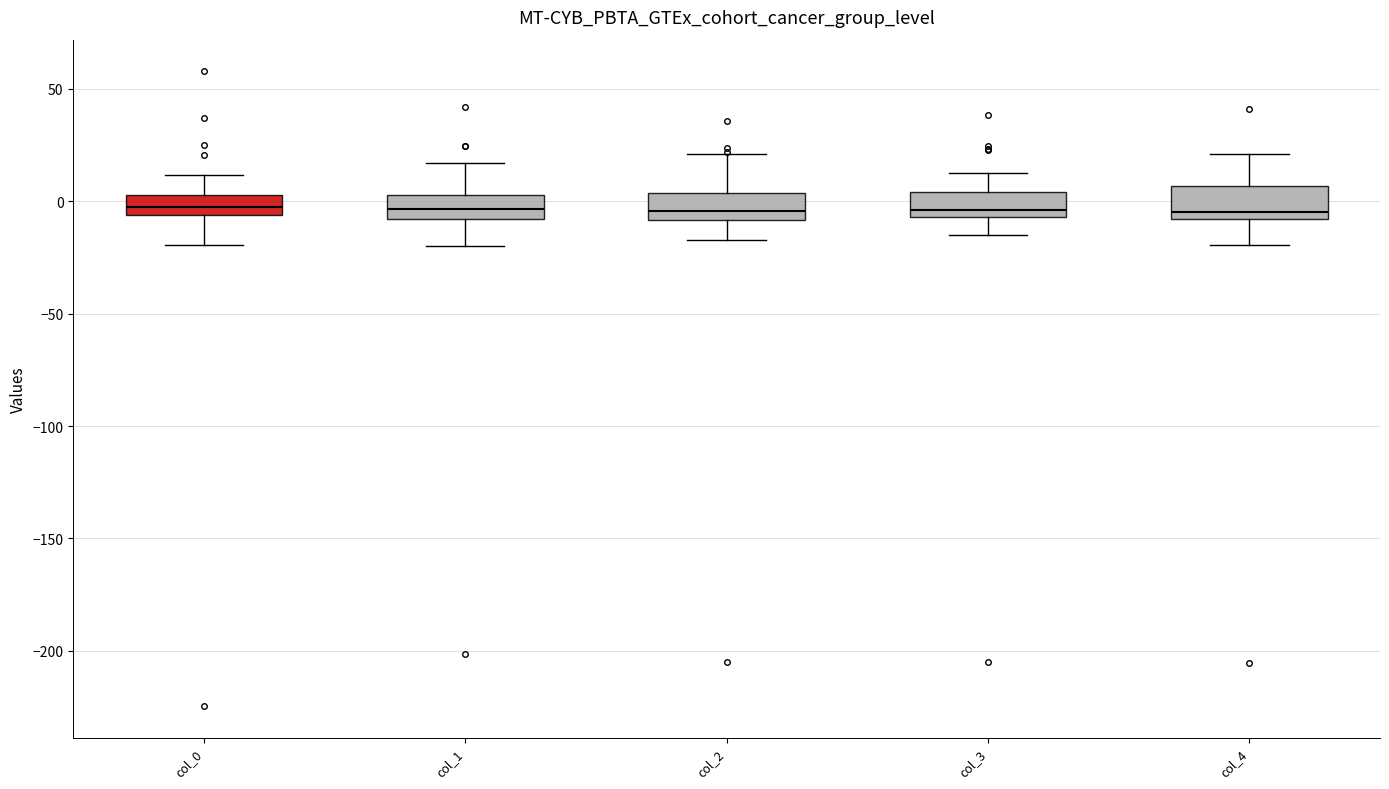

Reading left to right, transcribe this box plot: for each box, give where its median line is, the range the box spans, and where its two whiskers end, as read against the y-axis. The values are not printed on the chart, so give them approximately, as read against the axis.

col_0: median 0, box -5 to 5, whiskers -20 to 10
col_1: median -5, box -10 to 5, whiskers -20 to 15
col_2: median -5, box -10 to 5, whiskers -15 to 20
col_3: median -5 (just above the box's lower edge), box -5 to 5, whiskers -15 to 15
col_4: median -5, box -10 to 5, whiskers -20 to 20